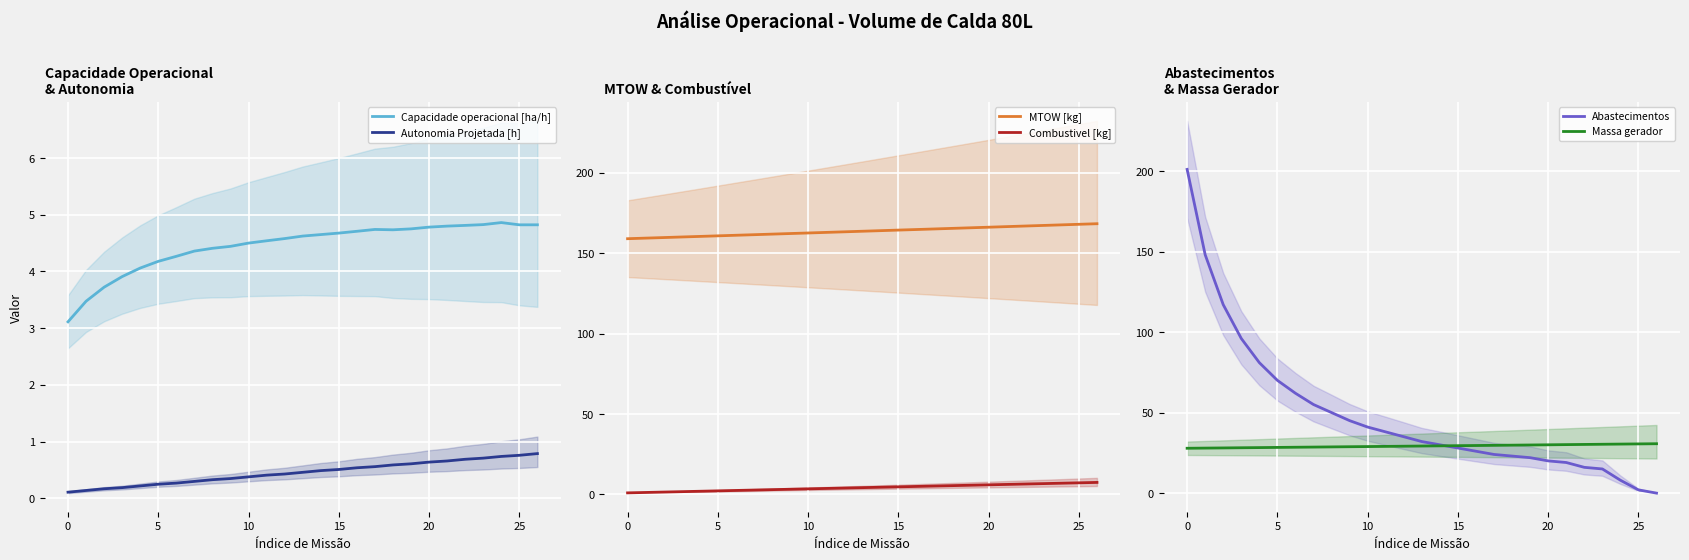

What is the difference between the highest and lowest values at 21?

166.0